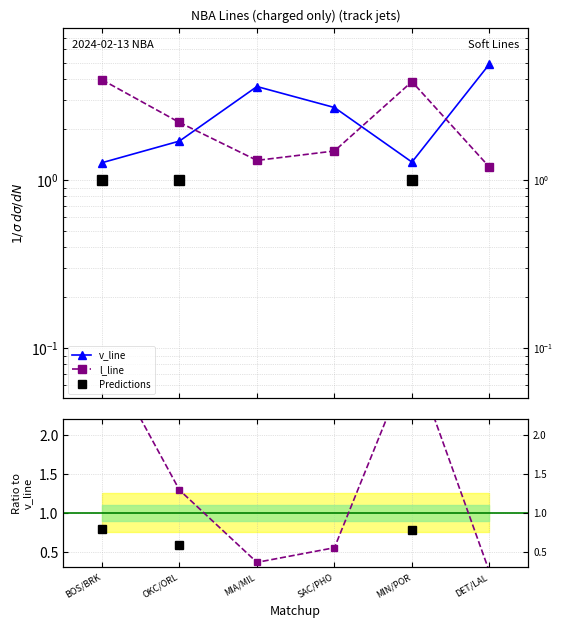

At how many categories does at least one series exceed 0?

6